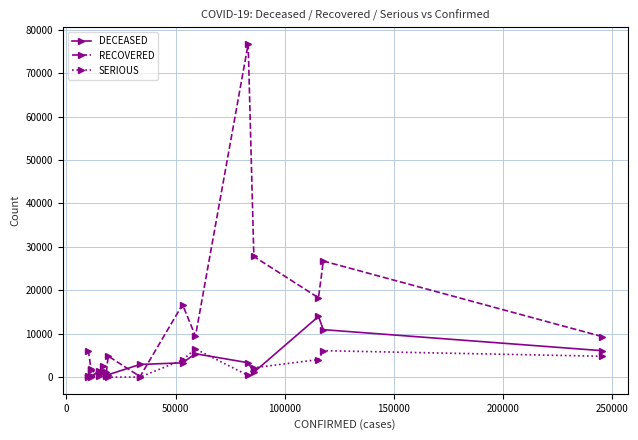

Which series has the largest range (max minus min)?

RECOVERED